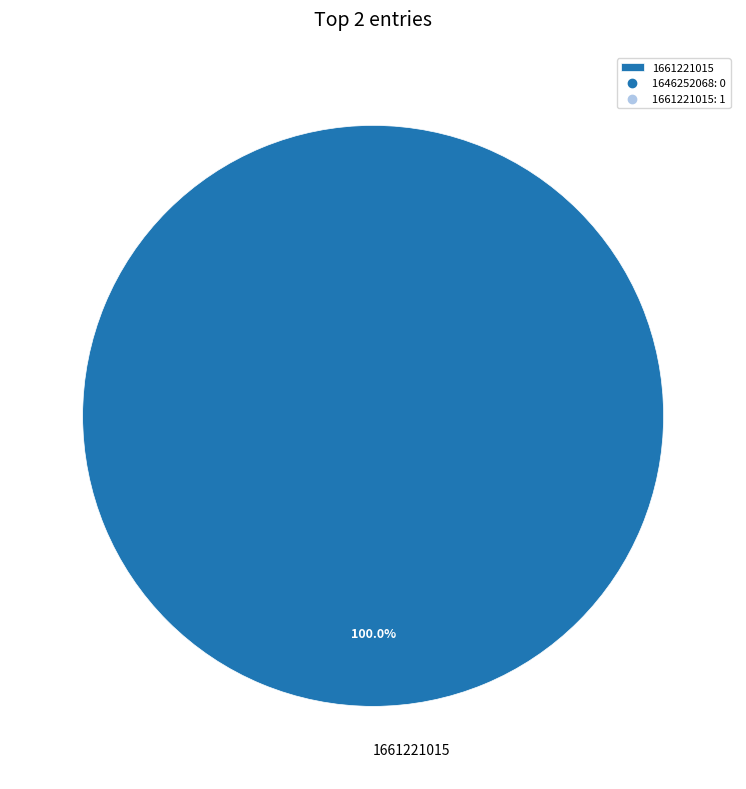

What is the majority slice?

1661221015